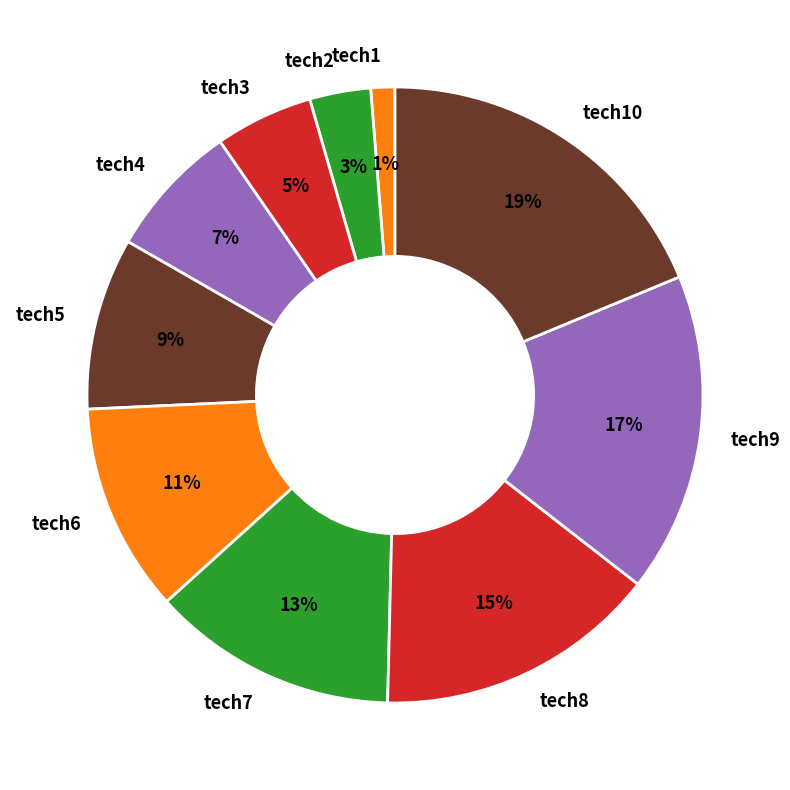

What percentage is the tech4 slice, to the nearest percent?

7%